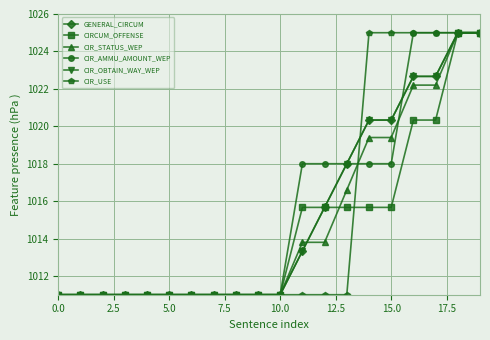

What is the lowest value of the GENERAL_CIRCUM series?

1011.0